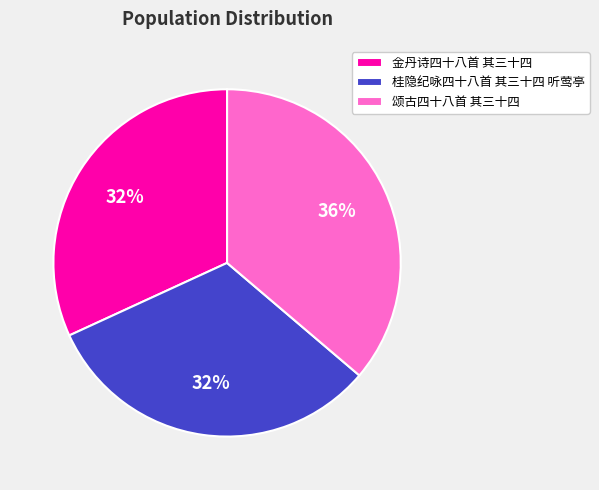

Does 桂隐纪咏四十八首 其三十四 听莺亭 represent more than half of the total?

No